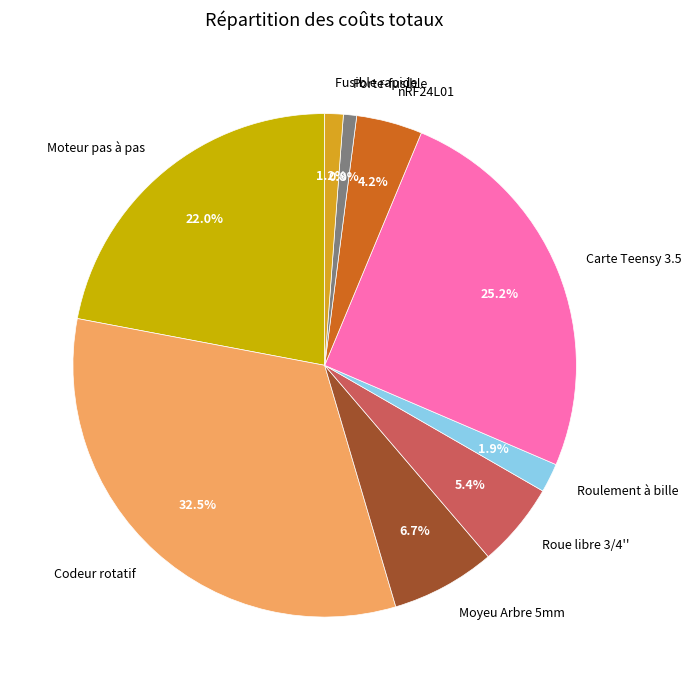

To the nearest percent, what percentage of the pie is Roue libre 3/4''?

5%